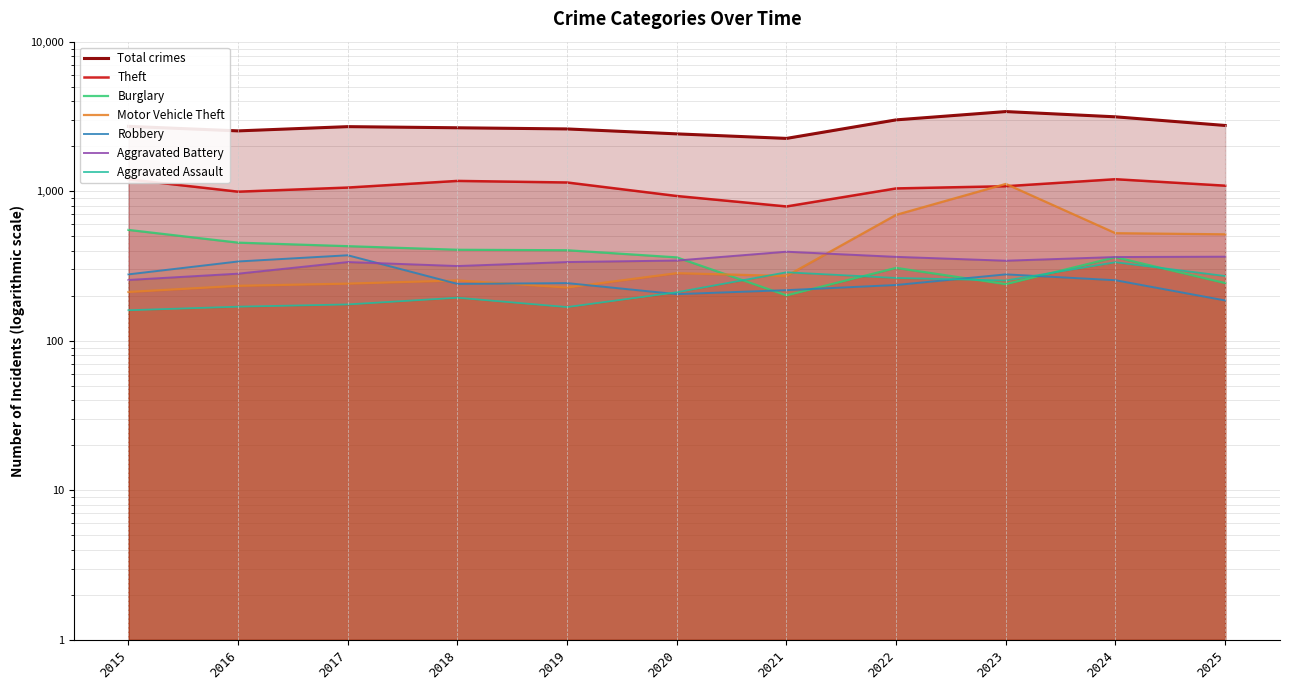

True or false: Aggravated Assault and Aggravated Battery intersect in this chart.

False